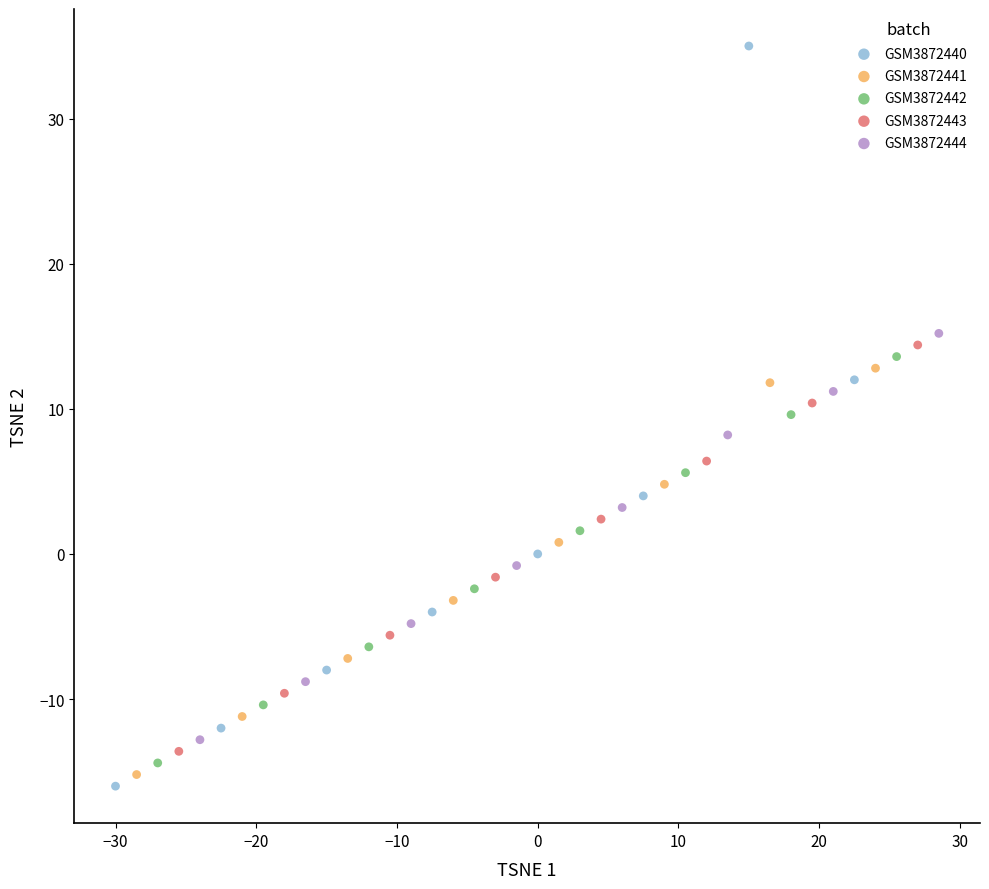

Which series contains the highest Y value?

GSM3872440